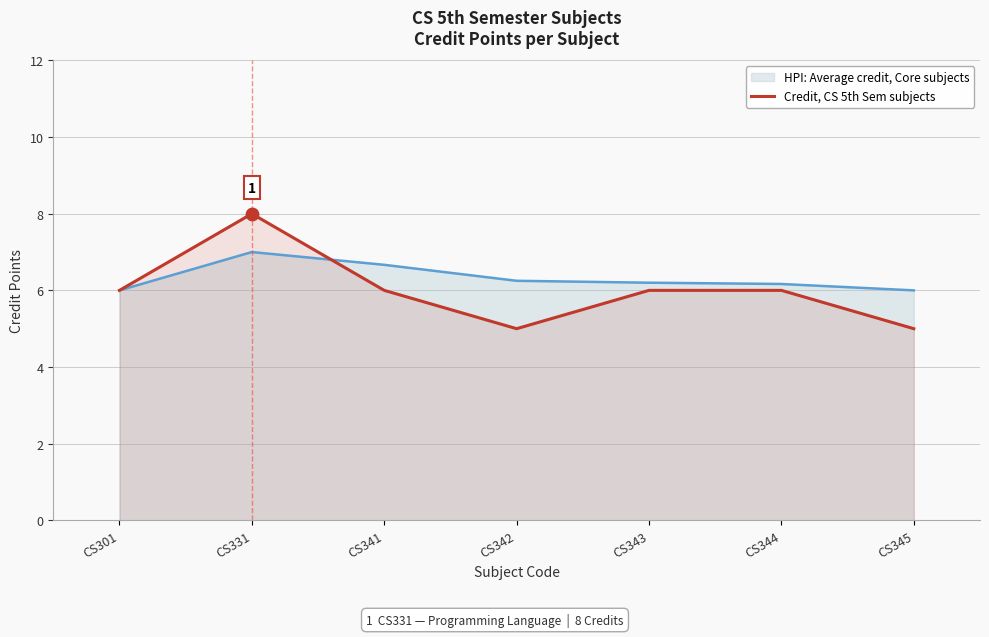

Approximately how many times larger is the value at CS343 compared to CS301?

1.0